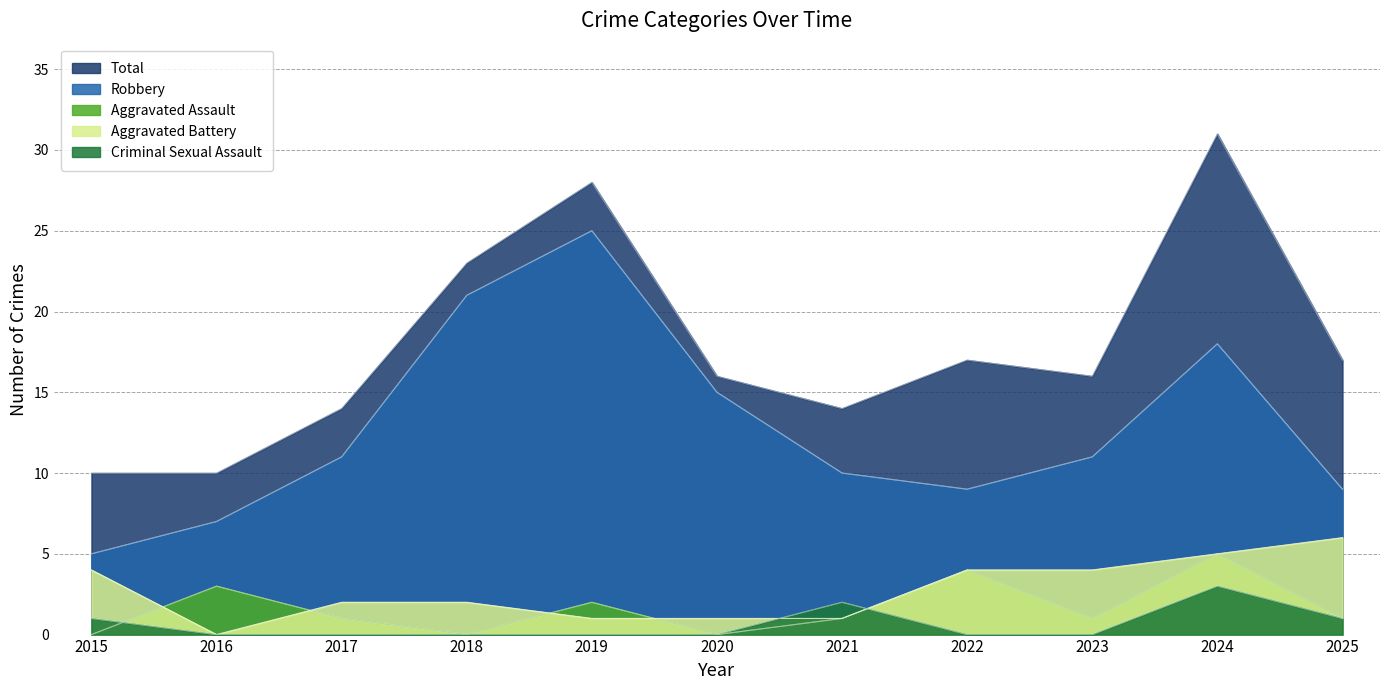

How many Aggravated Assault values are between 0 and 3?

9